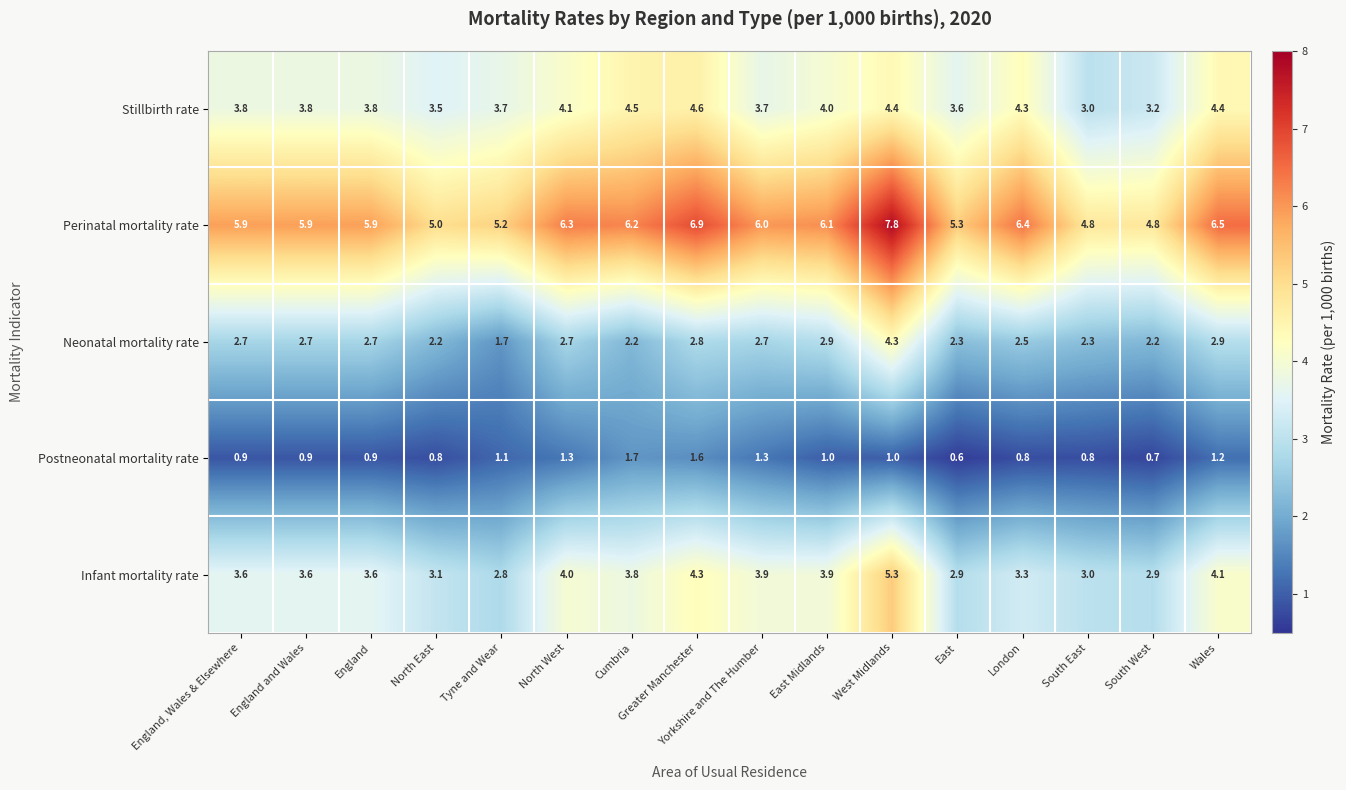

True or false: Stillbirth rate has a value of 1.1 at South West.

False